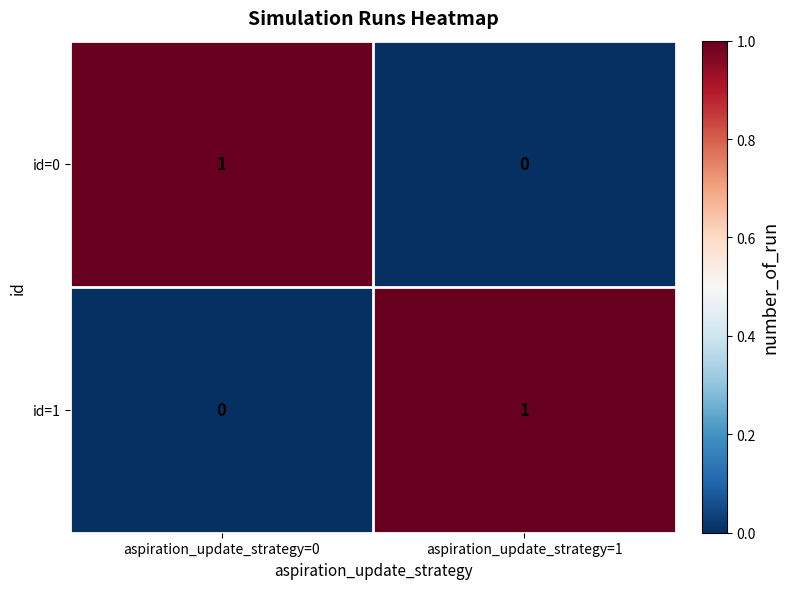

Where is id=1 nearest to the value 0?

aspiration_update_strategy=0